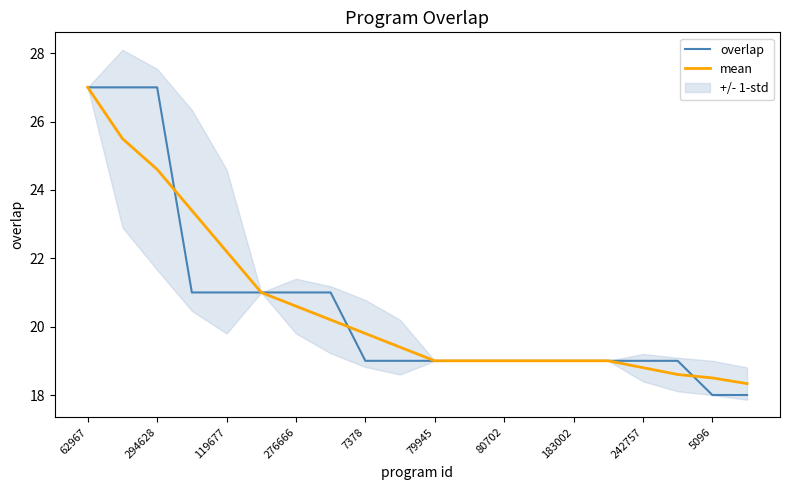

What is the minimum value for mean?

18.3